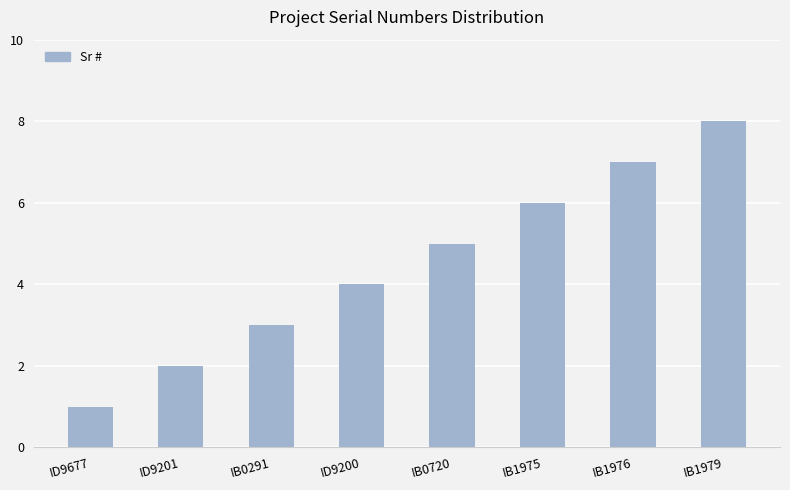

Reading left to right, what are all the values shown in this chart?

1	2	3	4	5	6	7	8